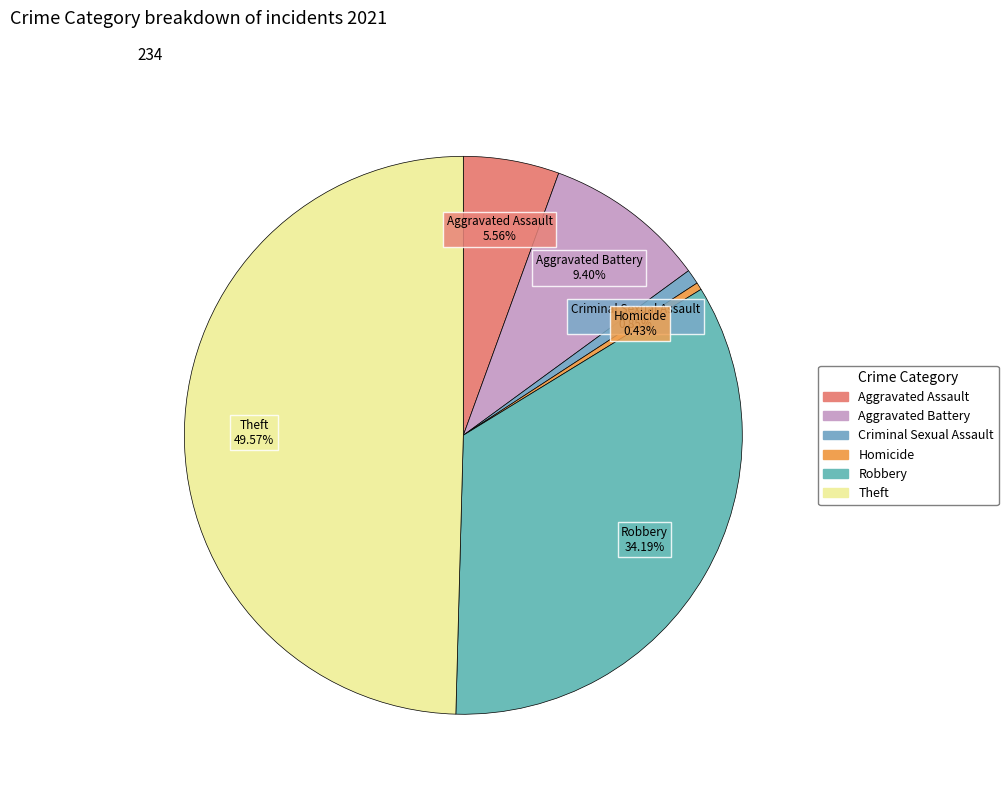

What is the largest slice in the pie chart?

Theft